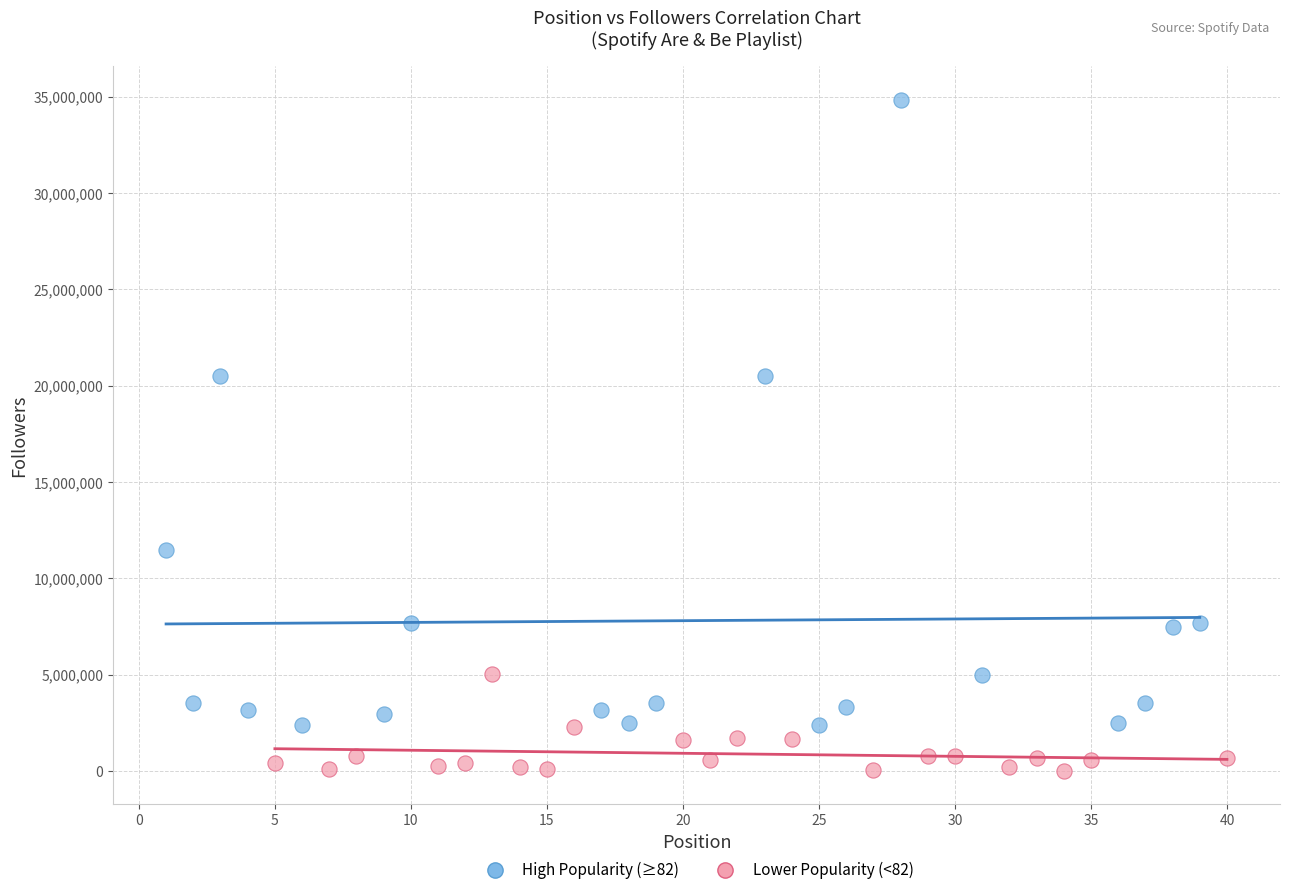

Which series reaches the minimum Y coordinate?

Lower Popularity (<82)